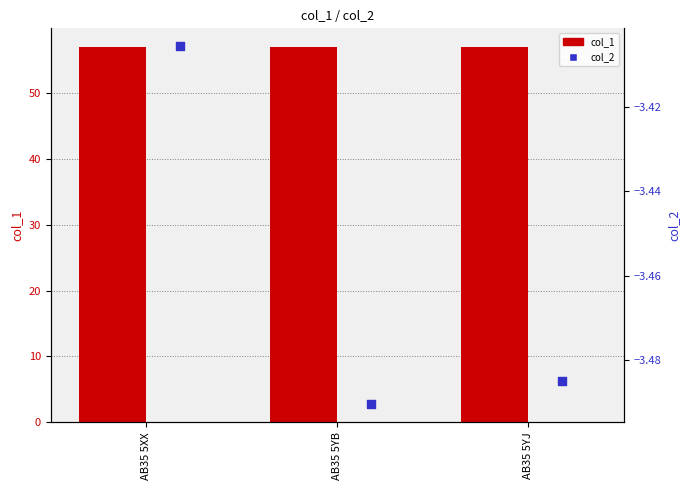

At which category is the sum across all series the highest?

AB35 5XX